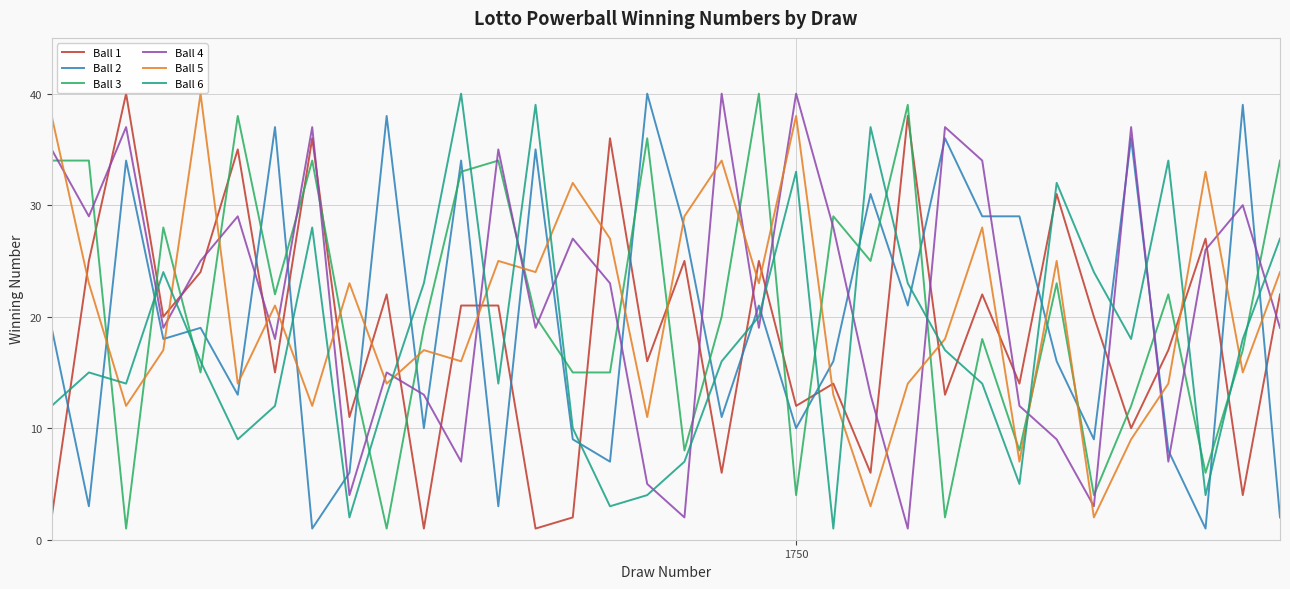

What is the greatest value displayed?

40